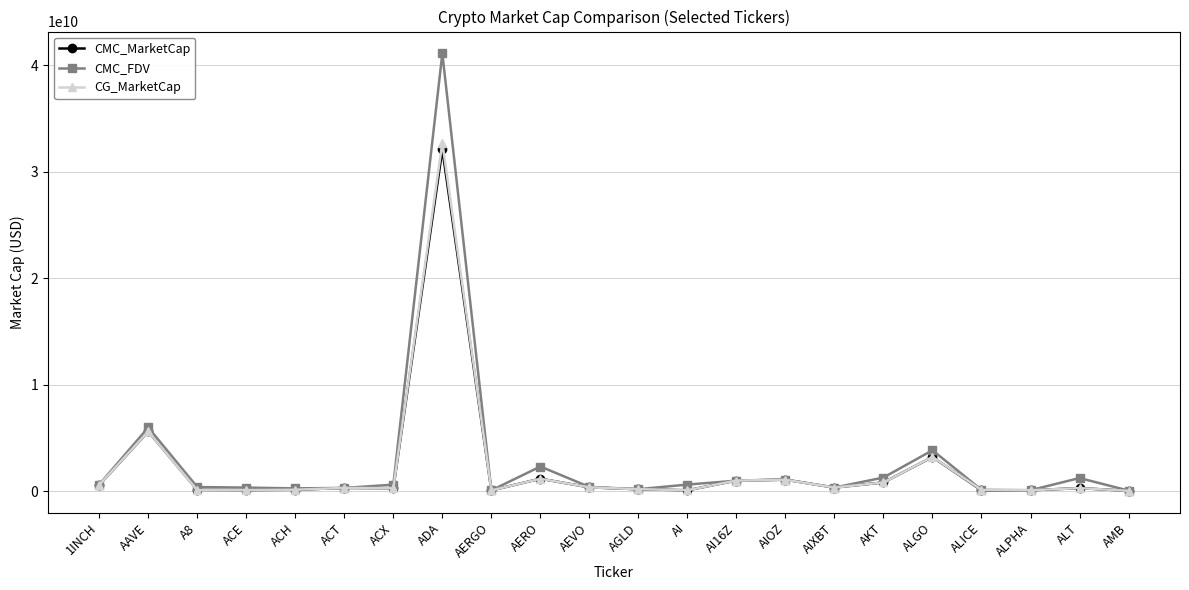

How many lines are shown in the chart?

3